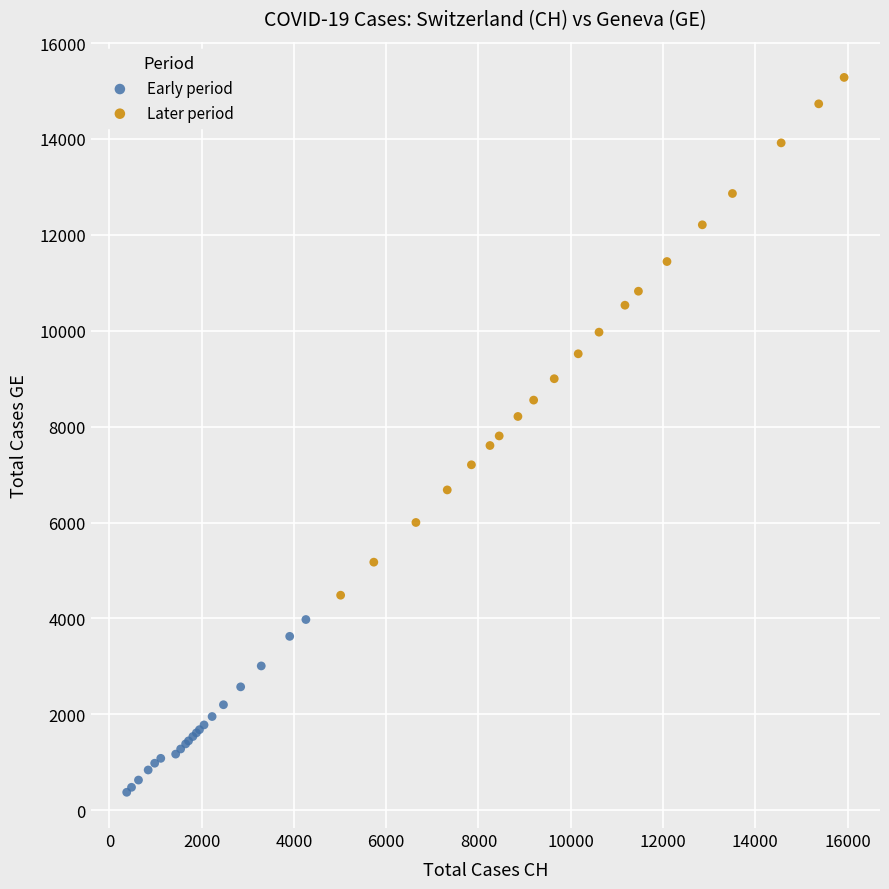

Which series has the widest spread of Y values?

Later period